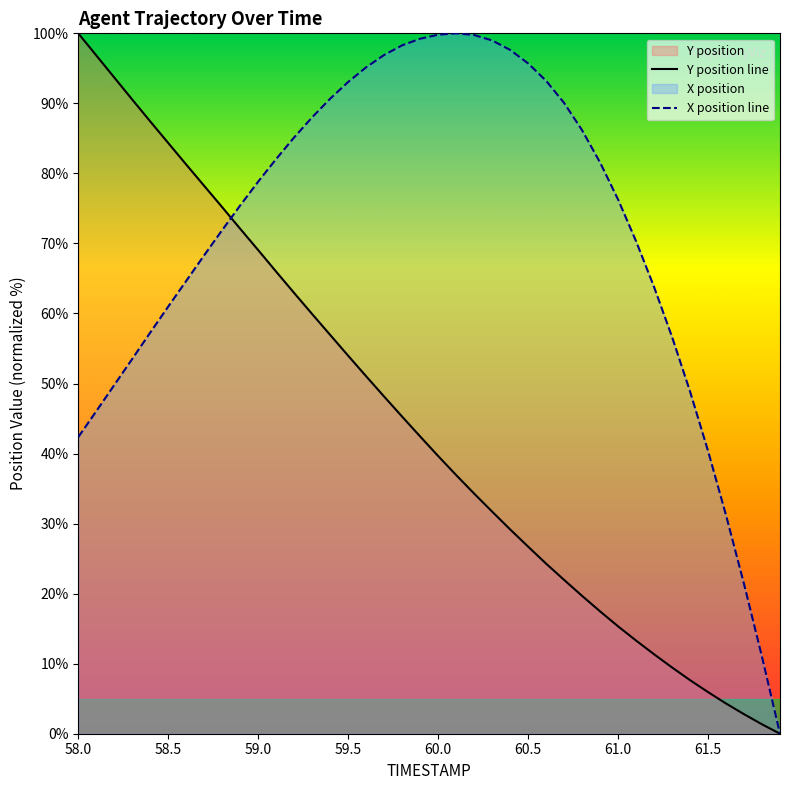

In X position line, how many points are higher than both neighbors (excluding endpoints)?

1